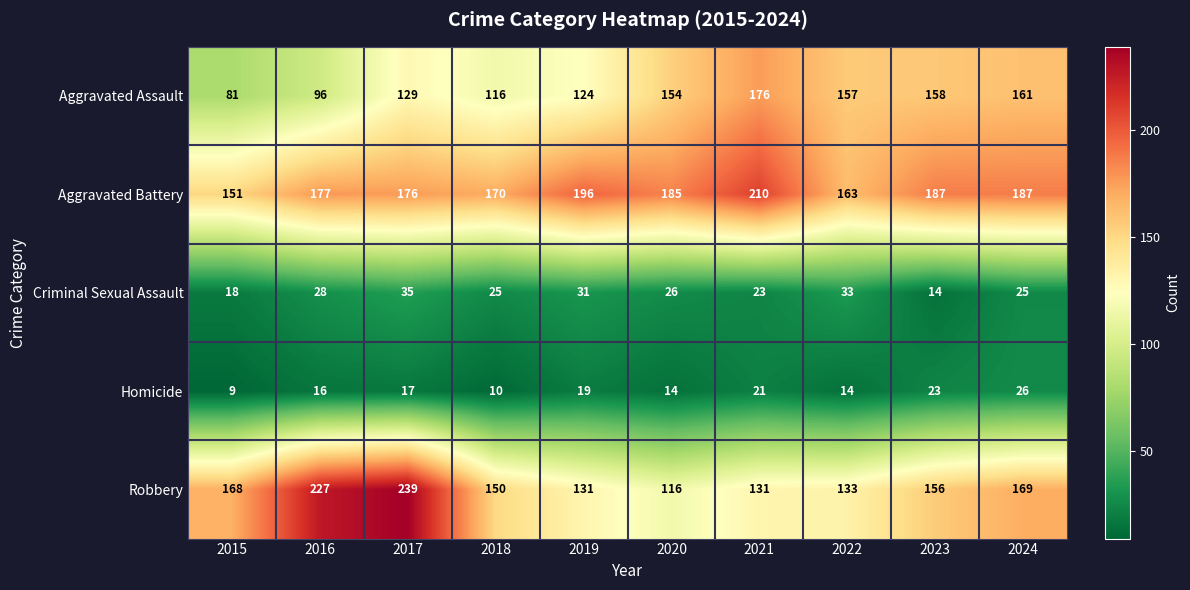

The Aggravated Battery series shows 187 at 2024. True or false?

True